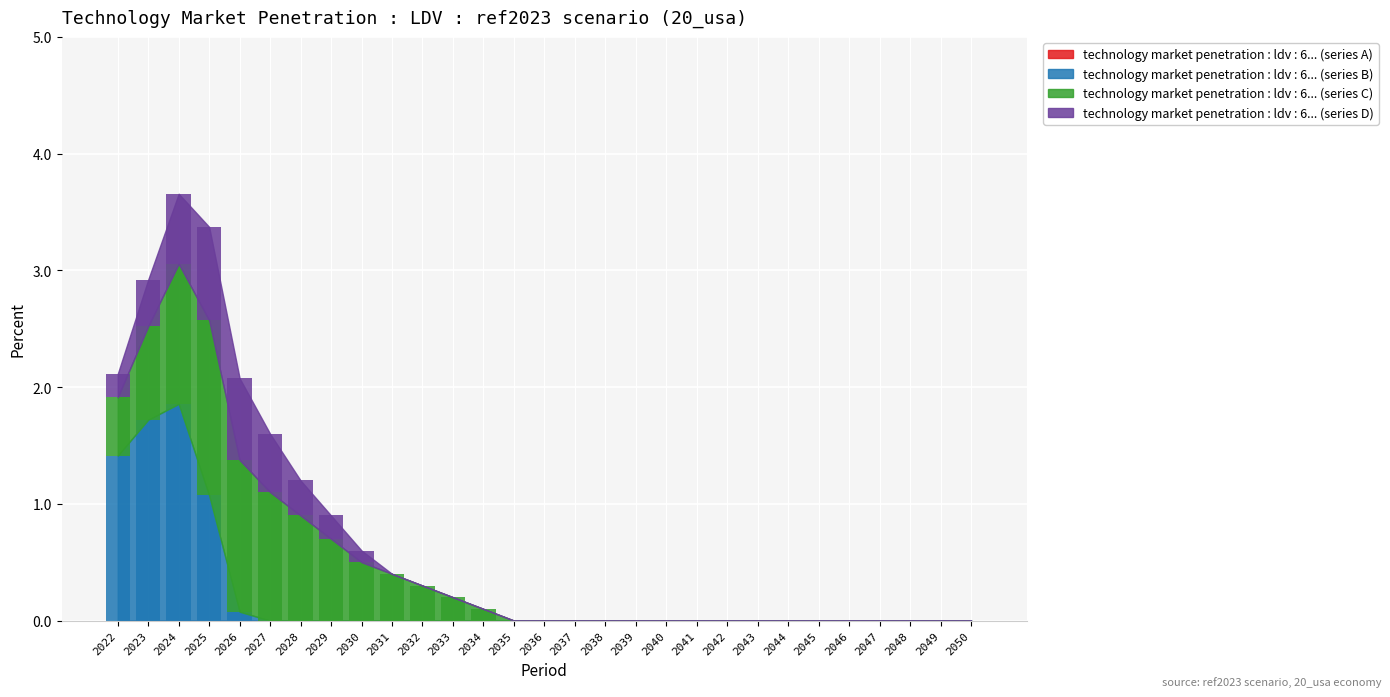

Reading right to left, what are all the values shown in this chart?

technology market penetration : ldv : 6... (series B): 0.0	0.0	0.0	0.0	0.0	0.0	0.0	0.0	0.0	0.0	0.0	0.0	0.0	0.0	0.0	0.0	0.0	0.0	0.0	0.0	0.0	0.0	0.0	0.0	0.1	1.1	1.9	1.7	1.4
technology market penetration : ldv : 6... (series C): 0.0	0.0	0.0	0.0	0.0	0.0	0.0	0.0	0.0	0.0	0.0	0.0	0.0	0.0	0.0	0.0	0.1	0.2	0.3	0.4	0.5	0.7	0.9	1.1	1.3	1.5	1.2	0.8	0.5
technology market penetration : ldv : 6... (series D): 0.0	0.0	0.0	0.0	0.0	0.0	0.0	0.0	0.0	0.0	0.0	0.0	0.0	0.0	0.0	0.0	0.0	0.0	0.0	0.0	0.1	0.2	0.3	0.5	0.7	0.8	0.6	0.4	0.2